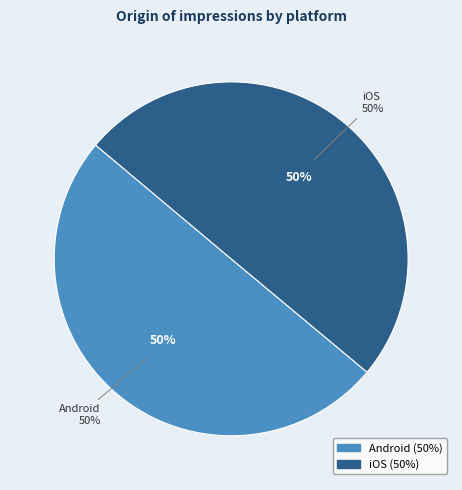

Rank the categories by value from lowest to highest.

iOS, Android